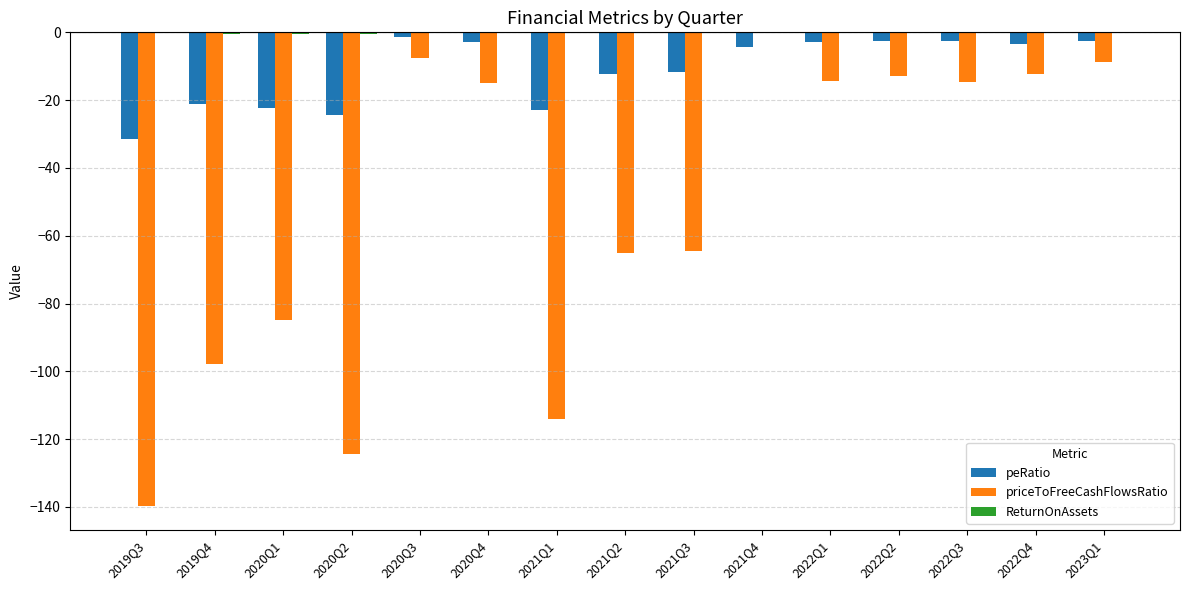

What is the sum of all peRatio values?

-169.1